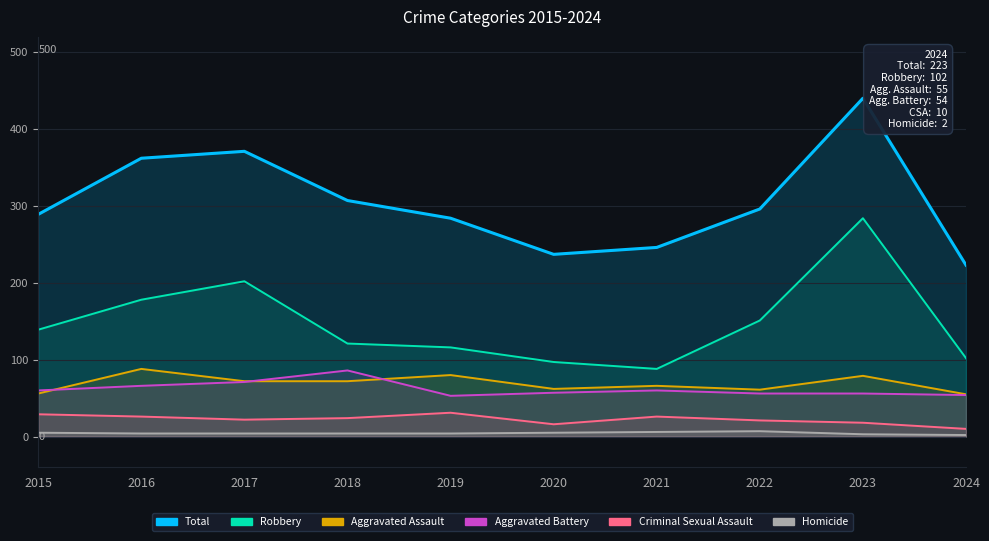

Rank the categories by Robbery value from lowest to highest.

2021, 2020, 2024, 2019, 2018, 2015, 2022, 2016, 2017, 2023